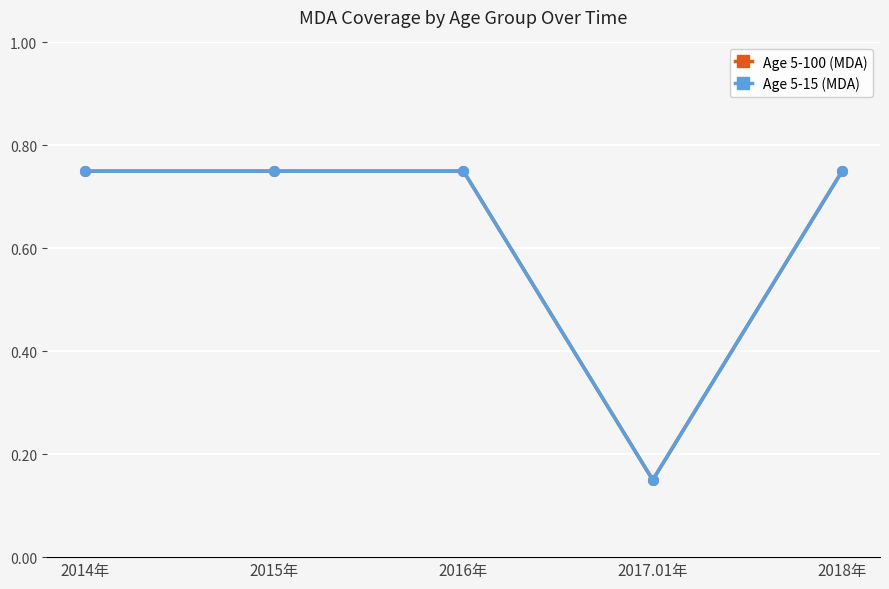

Which category has the lowest value across all series?

2017.01年